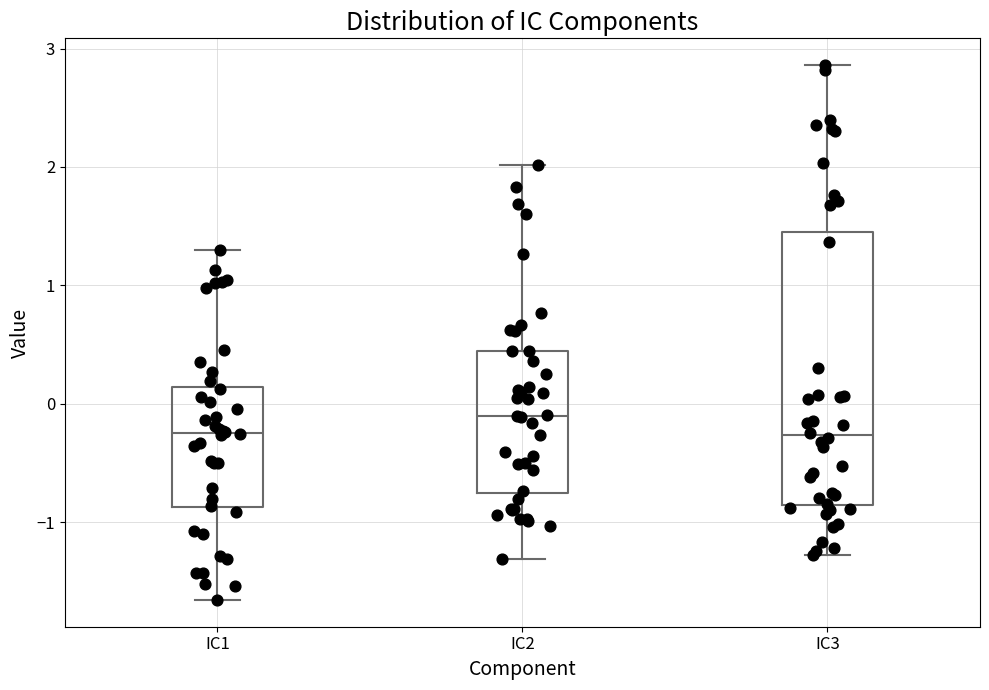

Which box has the highest median line?

IC2